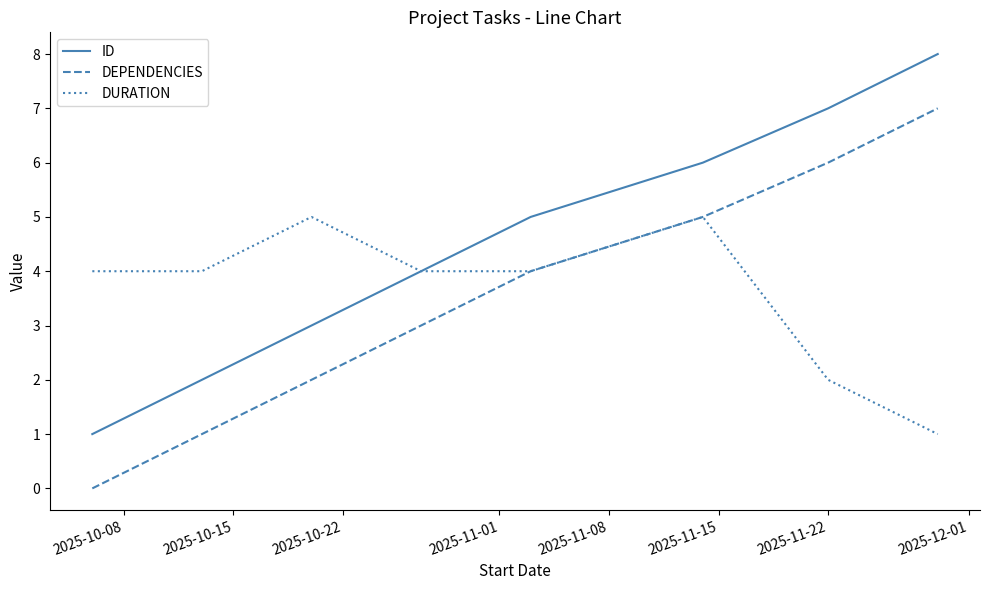

Which series has the largest total across all categories?

ID